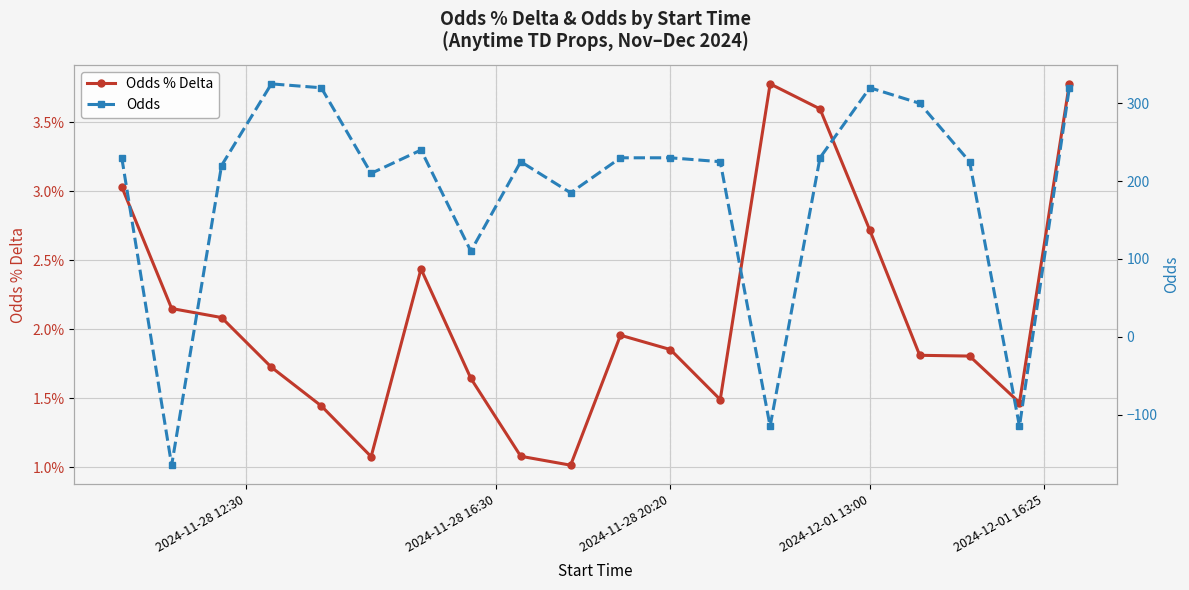

What is the total value across all series at 19?

320.0